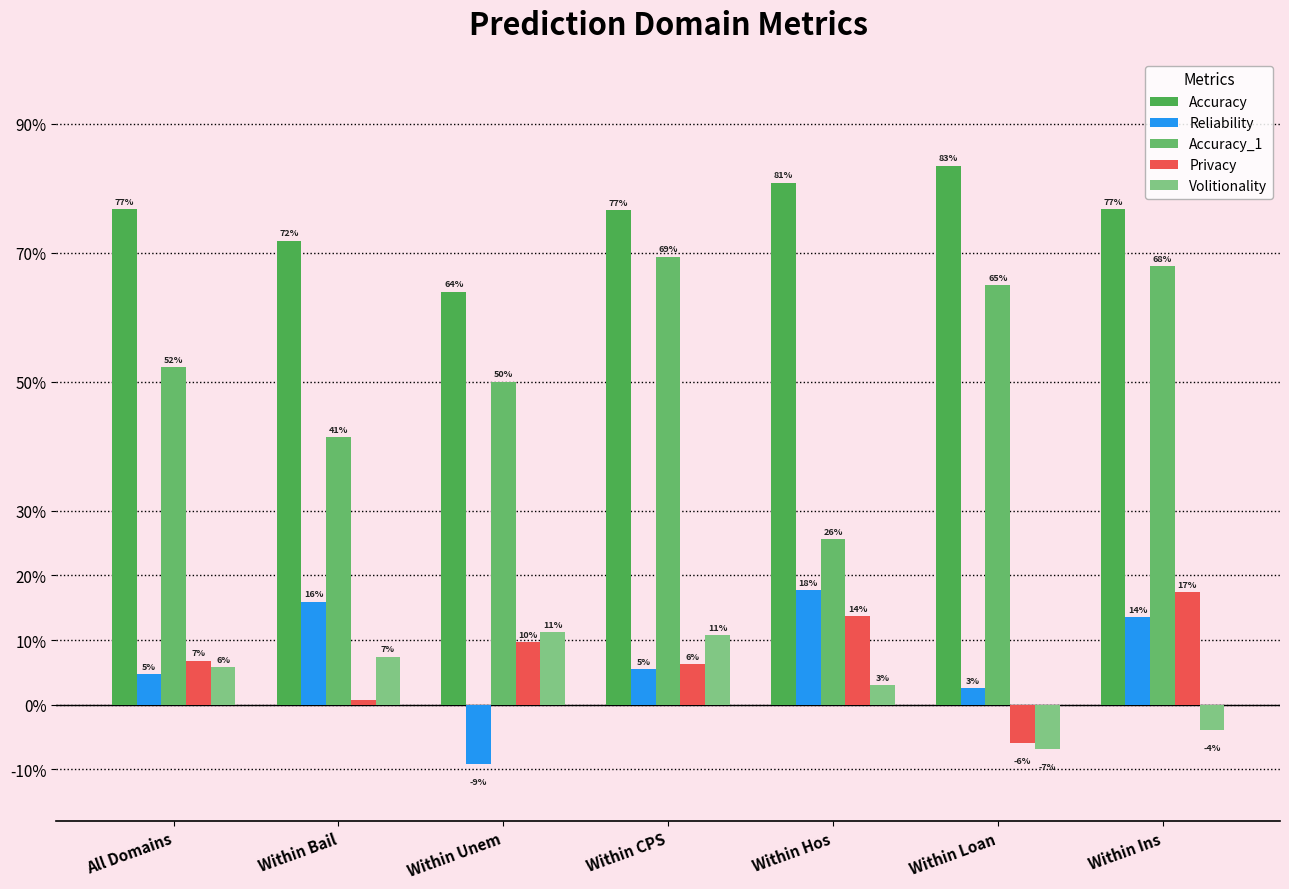

Is it true that Volitionality equals 0.1 at Within CPS?

True